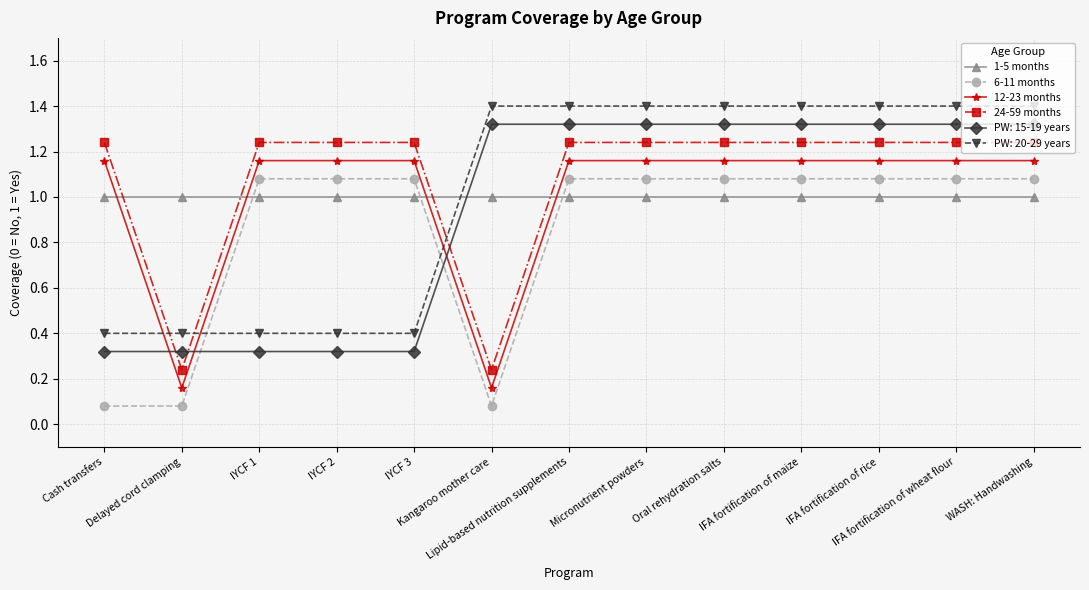

What is the greatest value displayed?

1.4